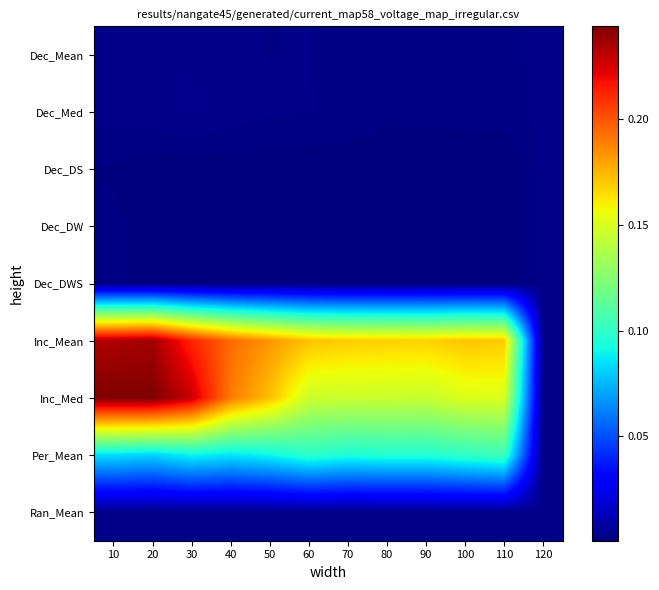

Reading left to right, transcribe all the data shown in this chart.

Dec_Mean: 10=0.0	20=0.0	30=0.0	40=0.0	50=0.0	60=0.0	70=0.0	80=0.0	90=0.0	100=0.0	110=0.0	120=0.0
Dec_Med: 10=0.0	20=0.0	30=0.0	40=0.0	50=0.0	60=0.0	70=0.0	80=0.0	90=0.0	100=0.0	110=0.0	120=0.0
Dec_DS: 10=0.0	20=0.0	30=0.0	40=0.0	50=0.0	60=0.0	70=0.0	80=0.0	90=0.0	100=0.0	110=0.0	120=0.0
Dec_DW: 10=0.0	20=0.0	30=0.0	40=0.0	50=0.0	60=0.0	70=0.0	80=0.0	90=0.0	100=0.0	110=0.0	120=0.0
Dec_DWS: 10=0.0	20=0.0	30=0.0	40=0.0	50=0.0	60=0.0	70=0.0	80=0.0	90=0.0	100=0.0	110=0.0	120=0.0
Inc_Mean: 10=0.2	20=0.2	30=0.2	40=0.2	50=0.2	60=0.2	70=0.2	80=0.2	90=0.2	100=0.2	110=0.2	120=0.0
Inc_Med: 10=0.2	20=0.2	30=0.2	40=0.2	50=0.2	60=0.1	70=0.1	80=0.1	90=0.1	100=0.2	110=0.2	120=0.0
Per_Mean: 10=0.1	20=0.1	30=0.1	40=0.1	50=0.1	60=0.1	70=0.1	80=0.1	90=0.1	100=0.1	110=0.1	120=0.0
Ran_Mean: 10=0.0	20=0.0	30=0.0	40=0.0	50=0.0	60=0.0	70=0.0	80=0.0	90=0.0	100=0.0	110=0.0	120=0.0